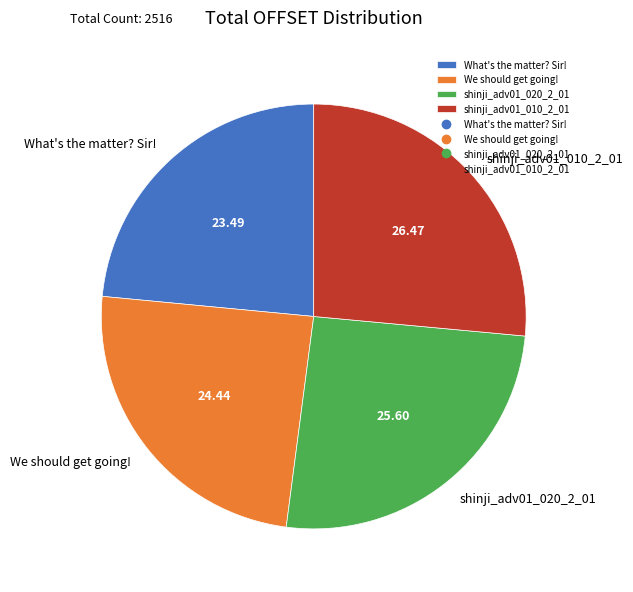

Rank the categories by value from highest to lowest.

shinji_adv01_010_2_01, shinji_adv01_020_2_01, We should get going!, What's the matter? Sir!